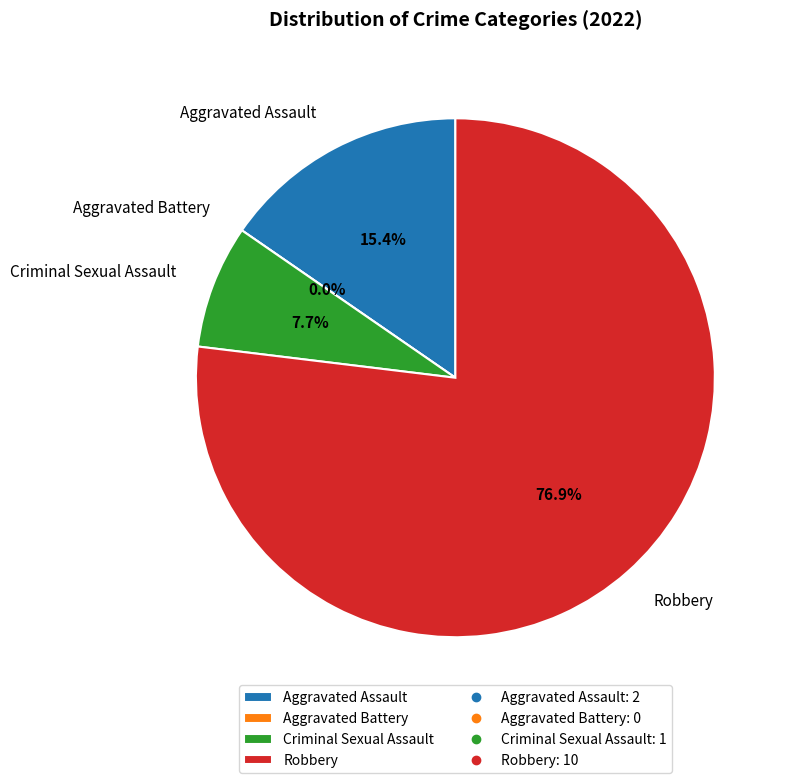

Does any single category account for the majority?

Yes